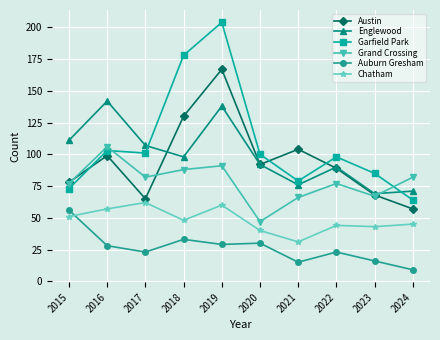

What is the greatest value displayed?

204